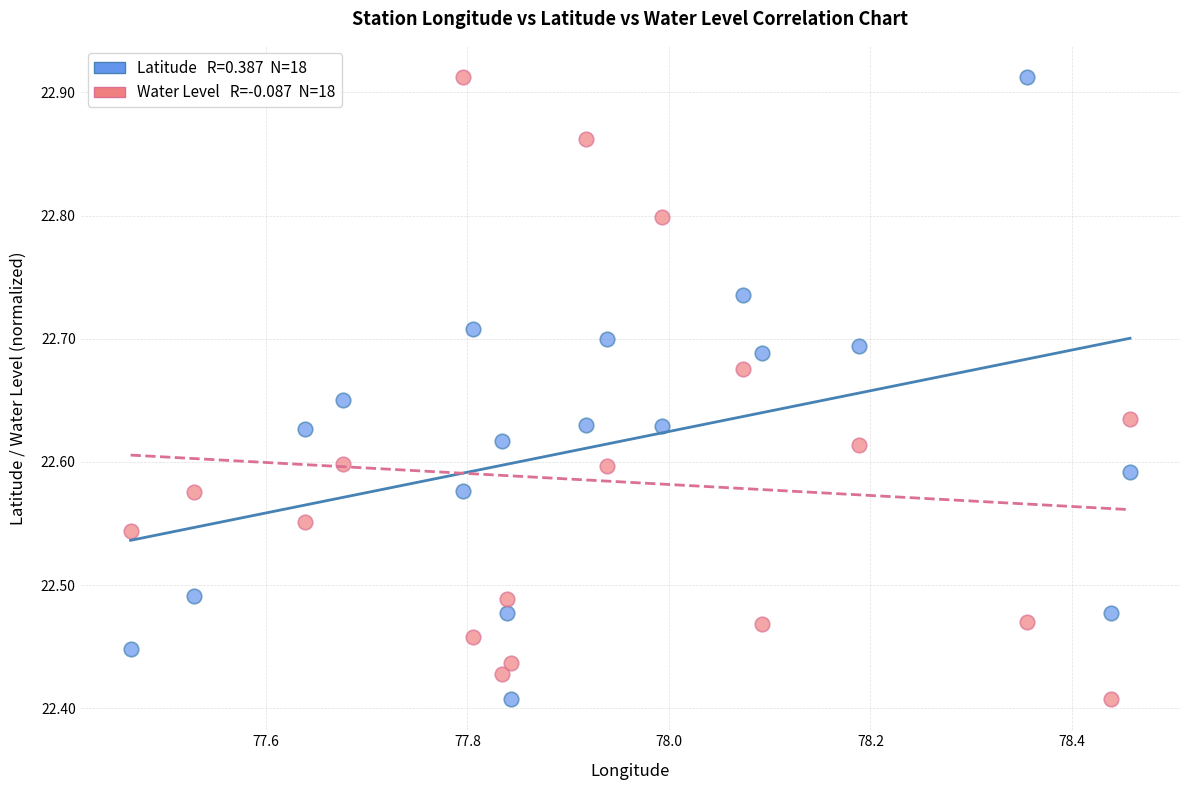

Across all data points, what is the range of Y values (max minus min)?

0.5